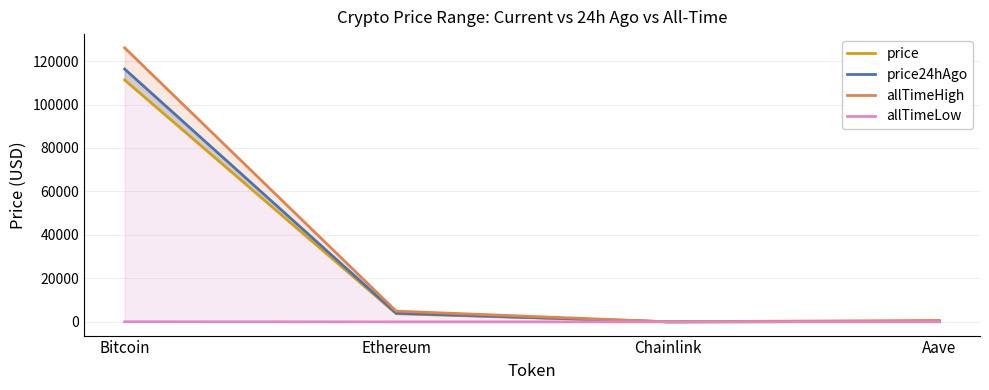

True or false: price24hAgo and price intersect in this chart.

False